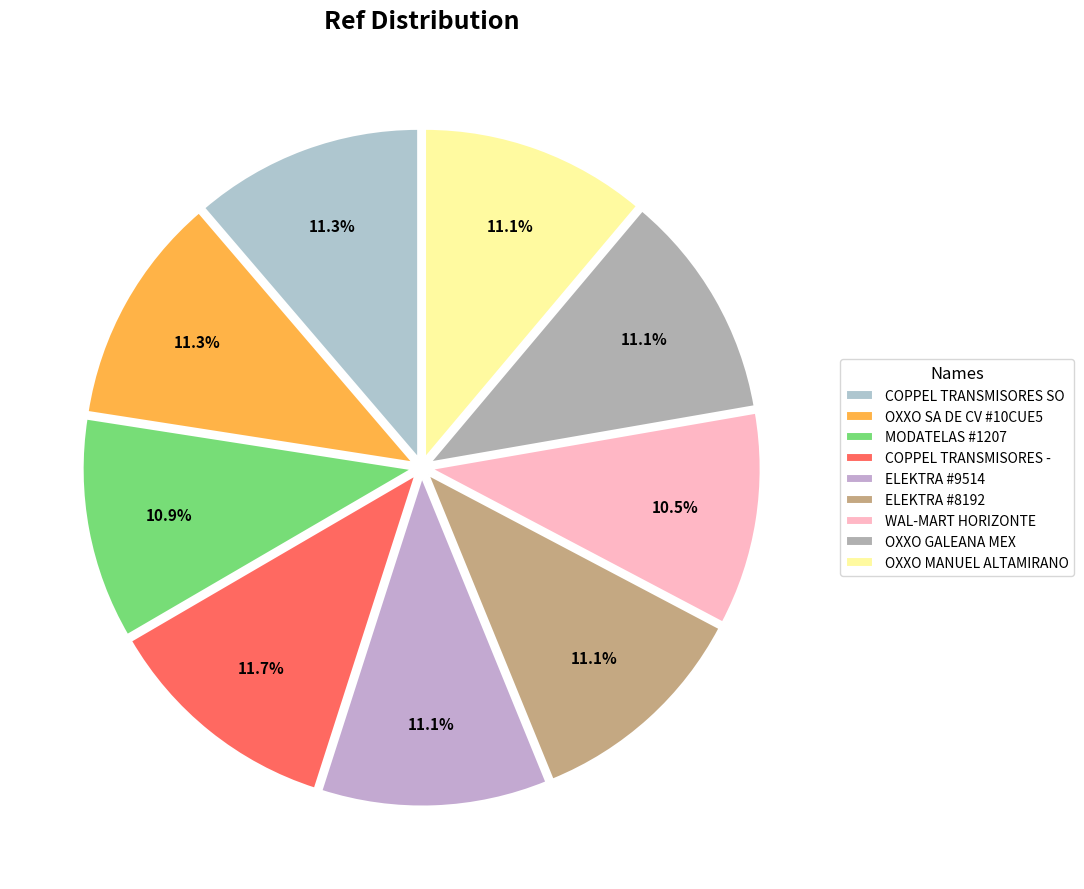

To the nearest percent, what is the average slice percentage?

11%